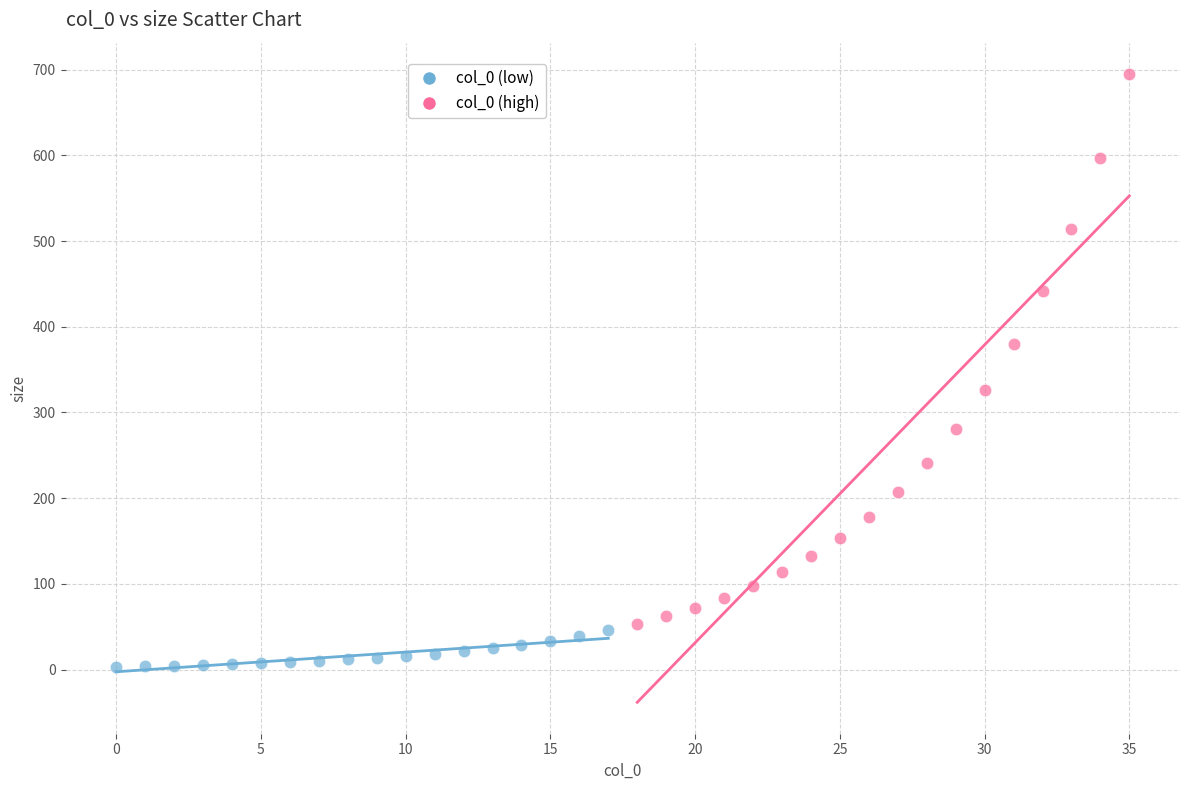

Which series reaches the maximum Y coordinate?

col_0 (high)